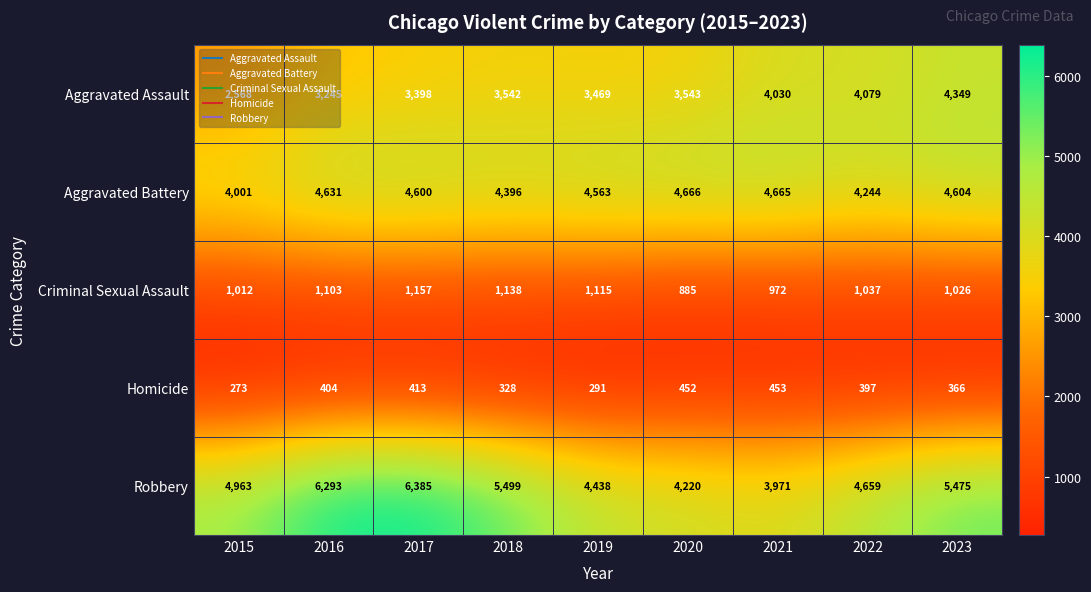

What is the average value of the Criminal Sexual Assault series?

1049